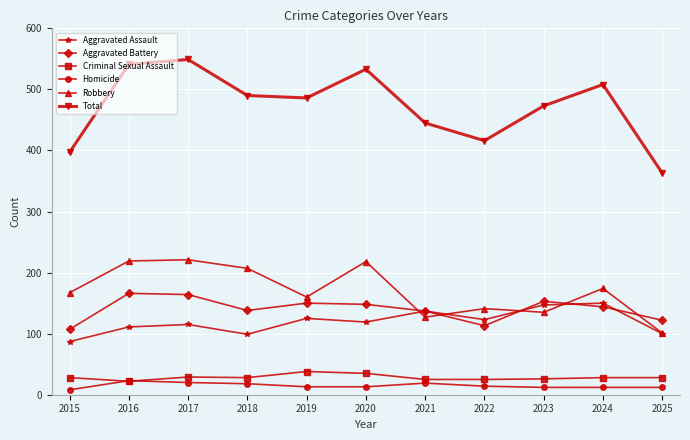

At which category does Aggravated Assault reach its first local valley?

2018